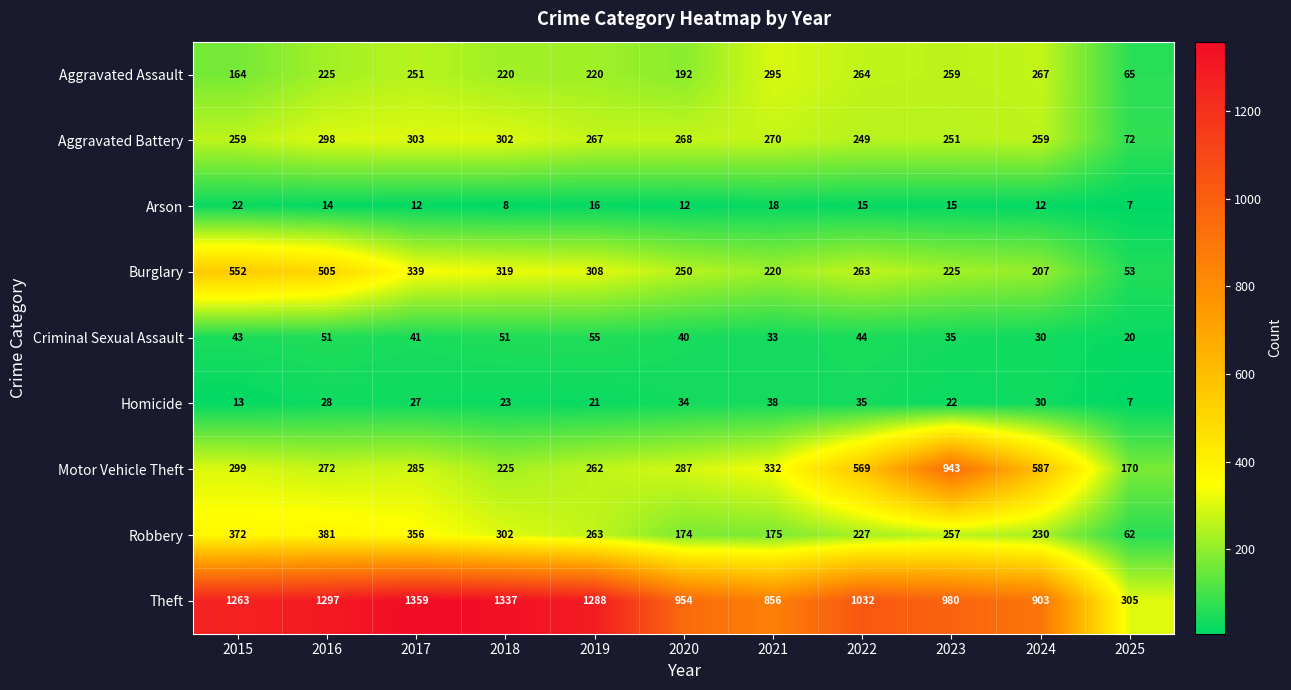

Which series has the largest range (max minus min)?

Theft